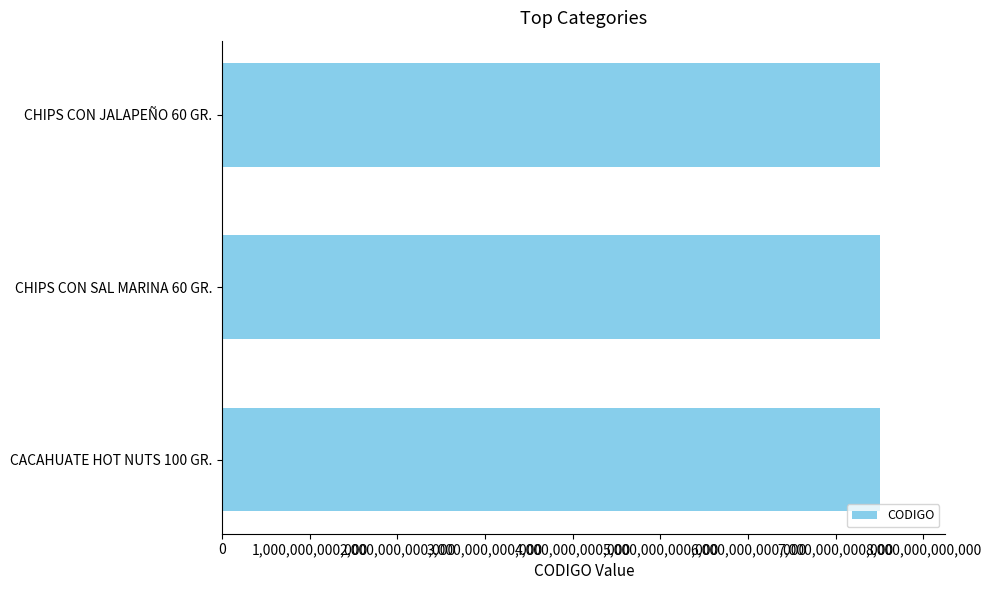

What is the label of the 2nd bar from the top?

CHIPS CON SAL MARINA 60 GR.